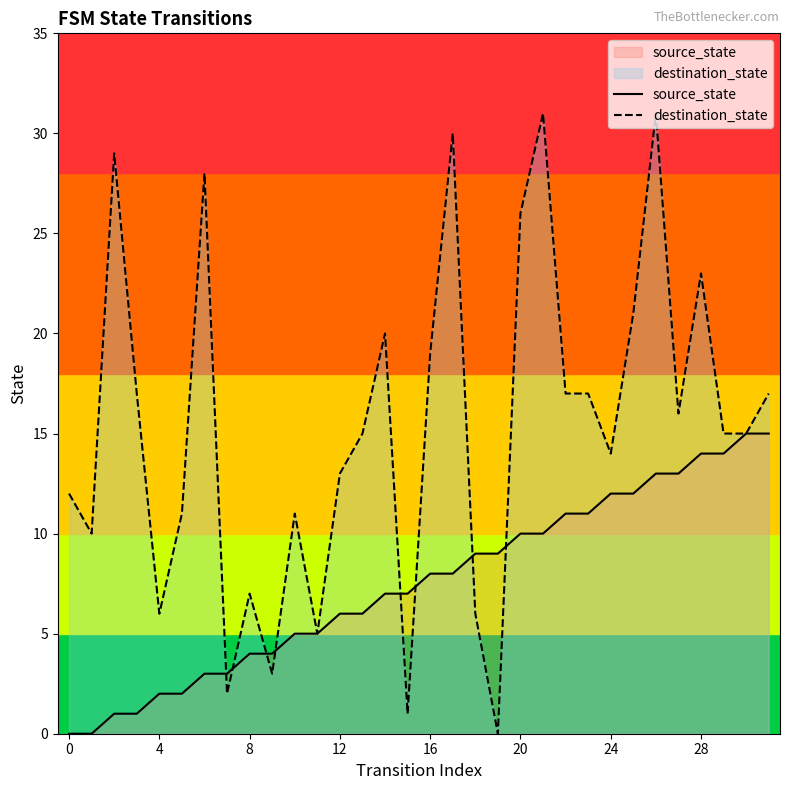

What are all the series names shown in the legend?

source_state, destination_state